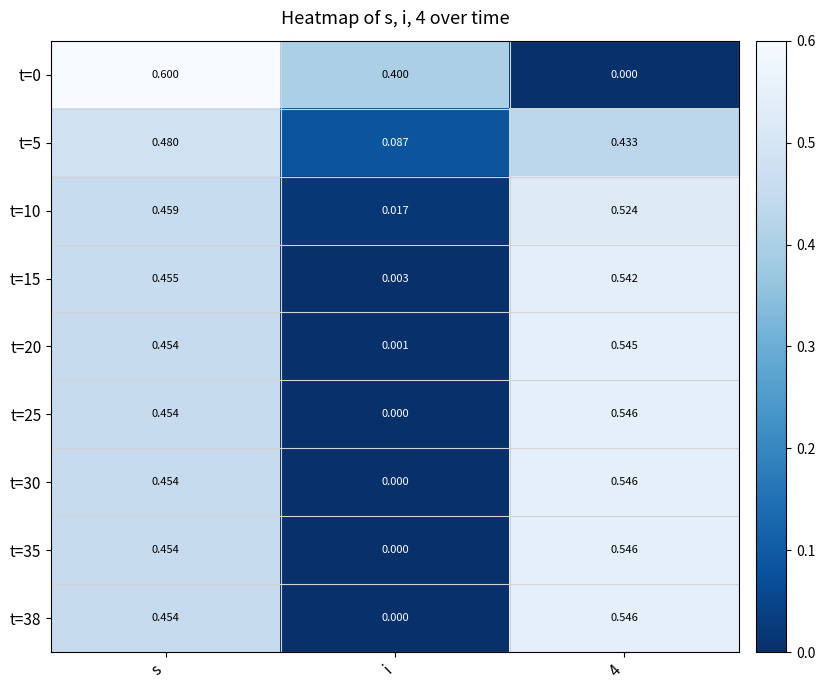

Which category has the highest value across all series?

s